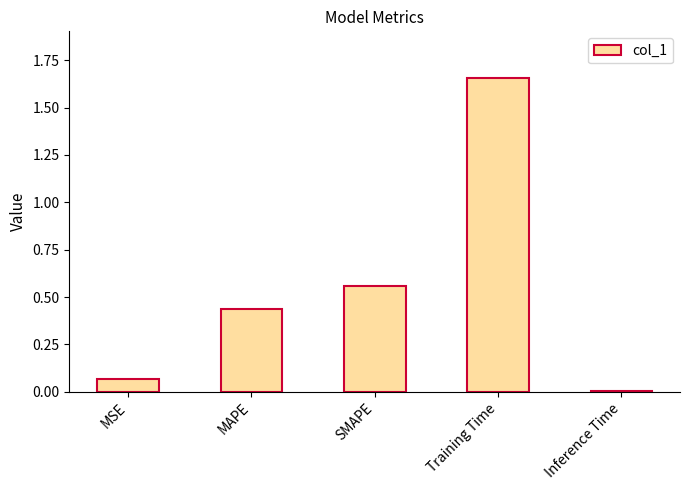

Between MSE and Training Time, which is larger?

Training Time